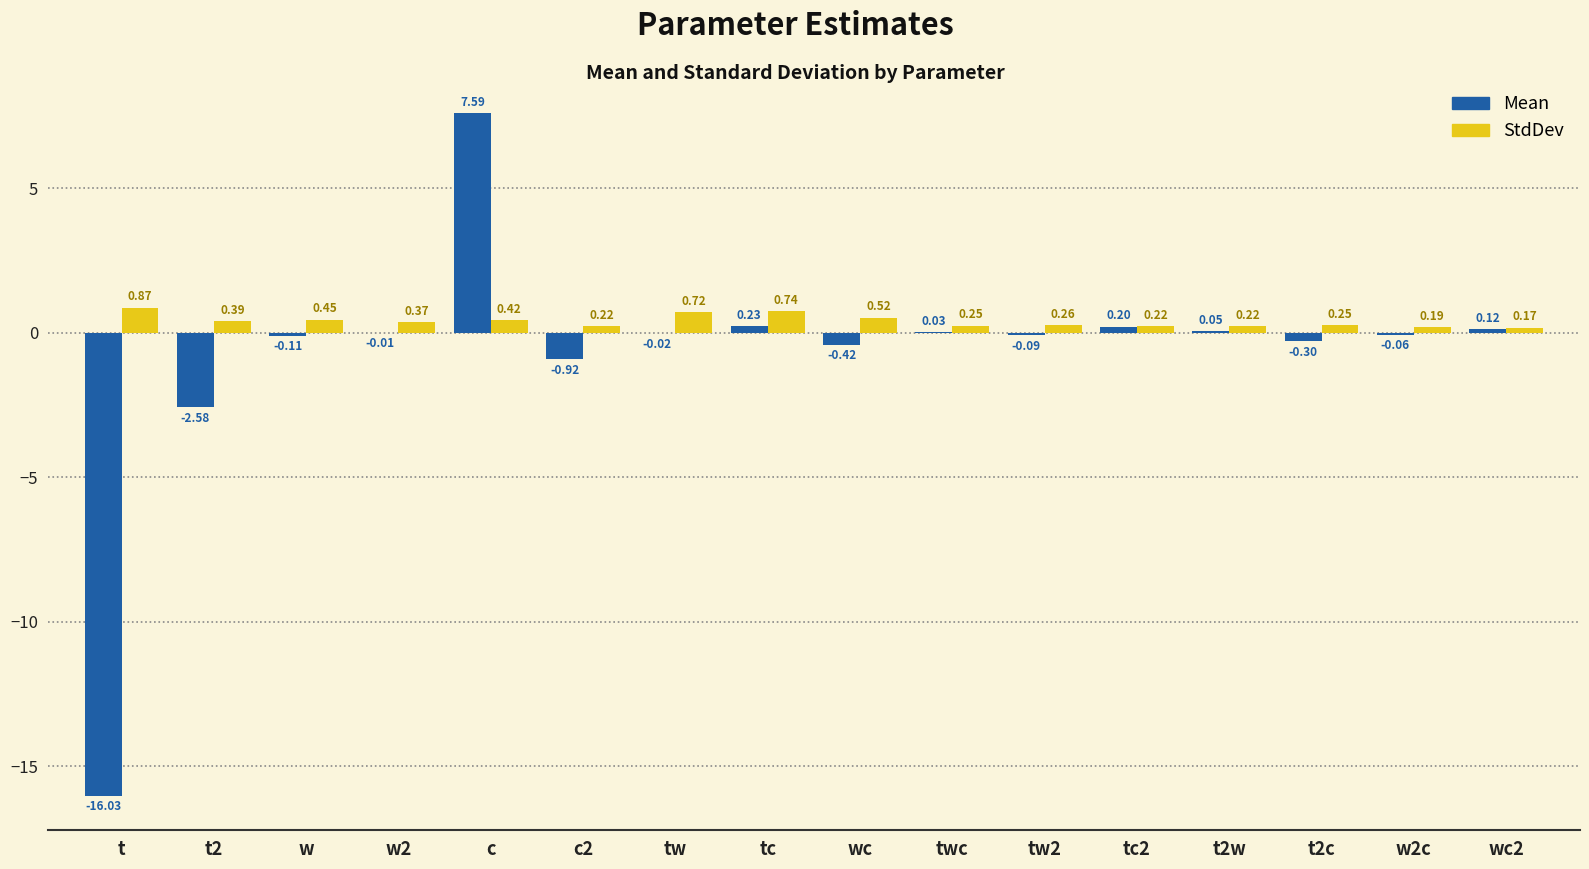

Which series has the largest total across all categories?

StdDev